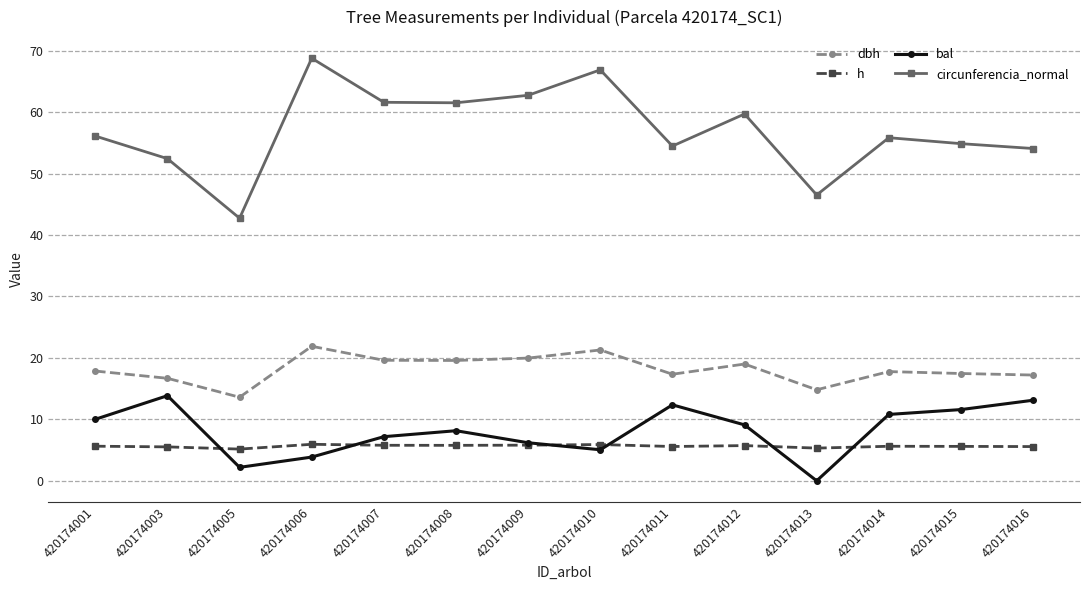

What is the sum of all dbh values?

254.1